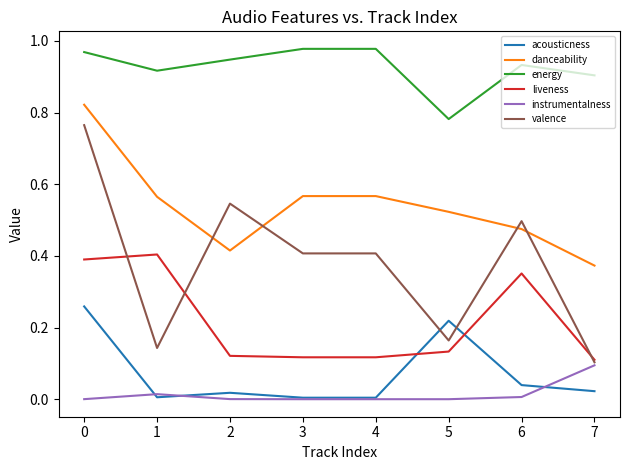

Which series has the widest spread of values?

valence